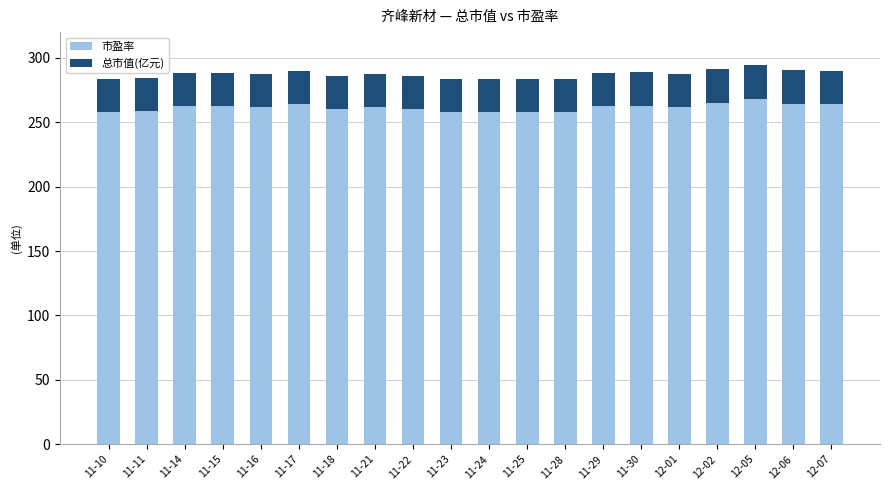

What is the total value across all series at 11-23?

283.2